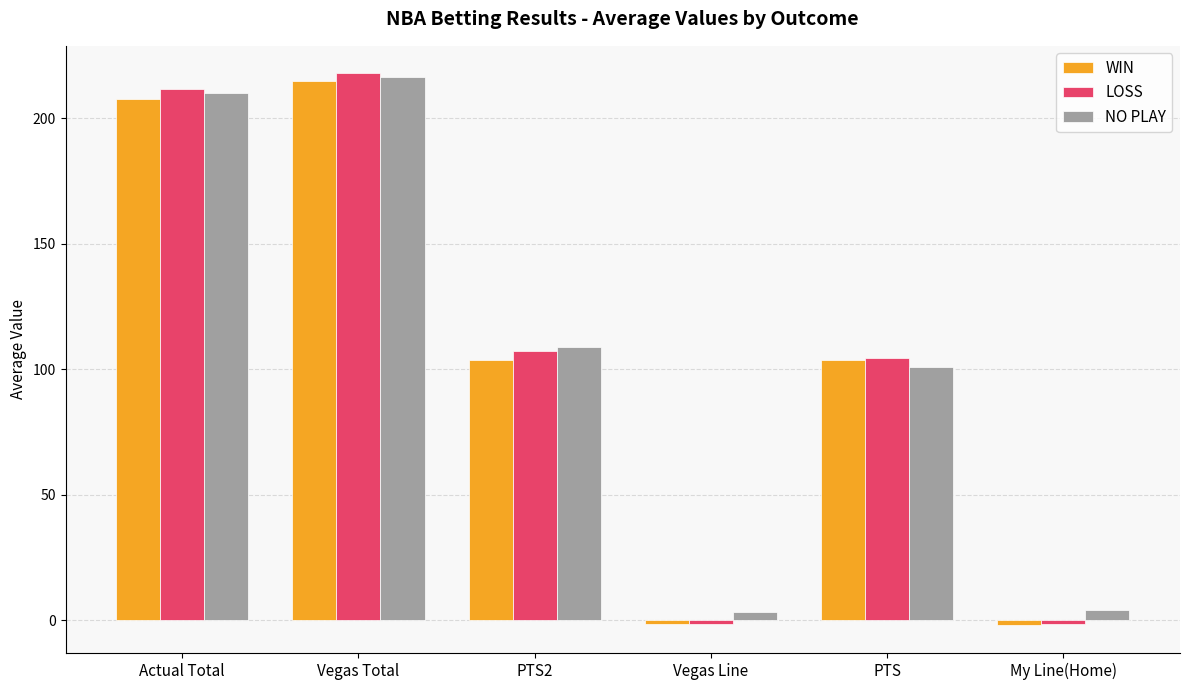

What is the label of the 2nd bar from the right?

PTS